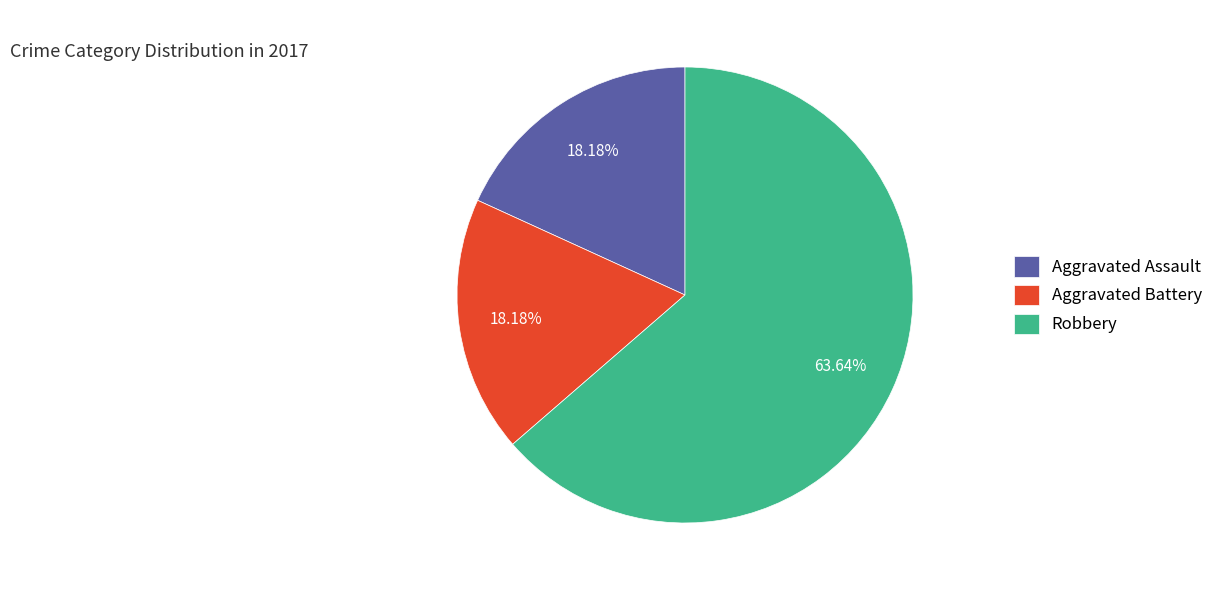

How many segments does this pie chart have?

3